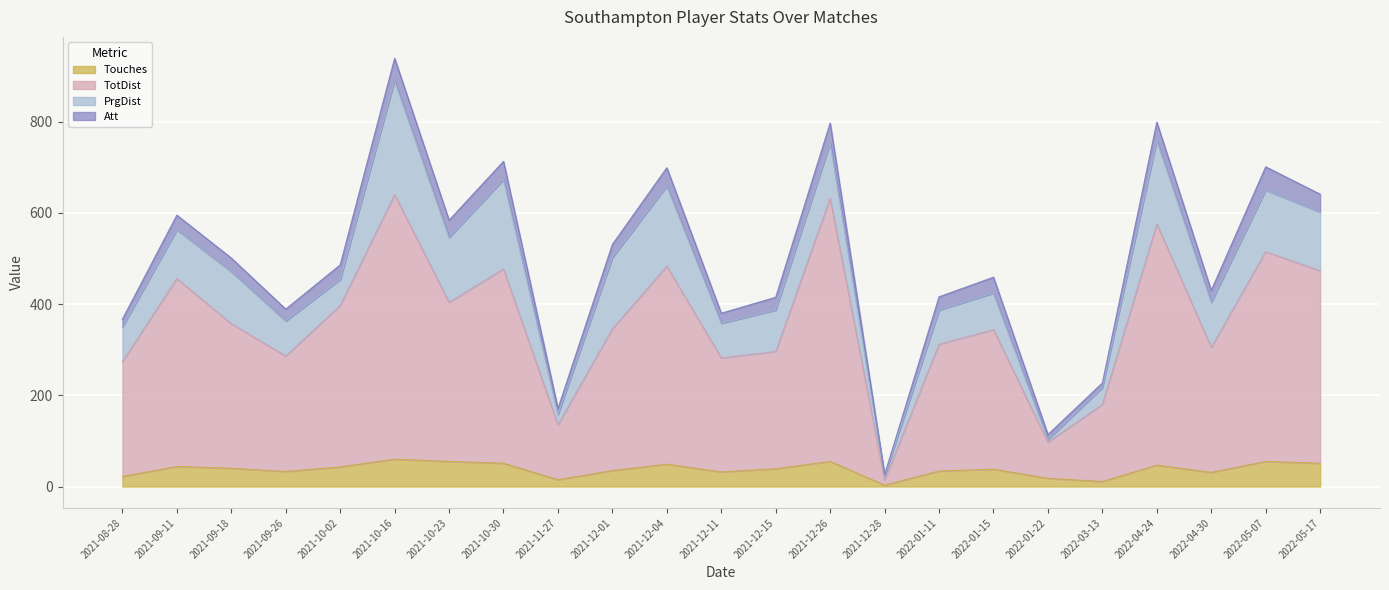

What is the total value across all series at 2021-08-28?

367